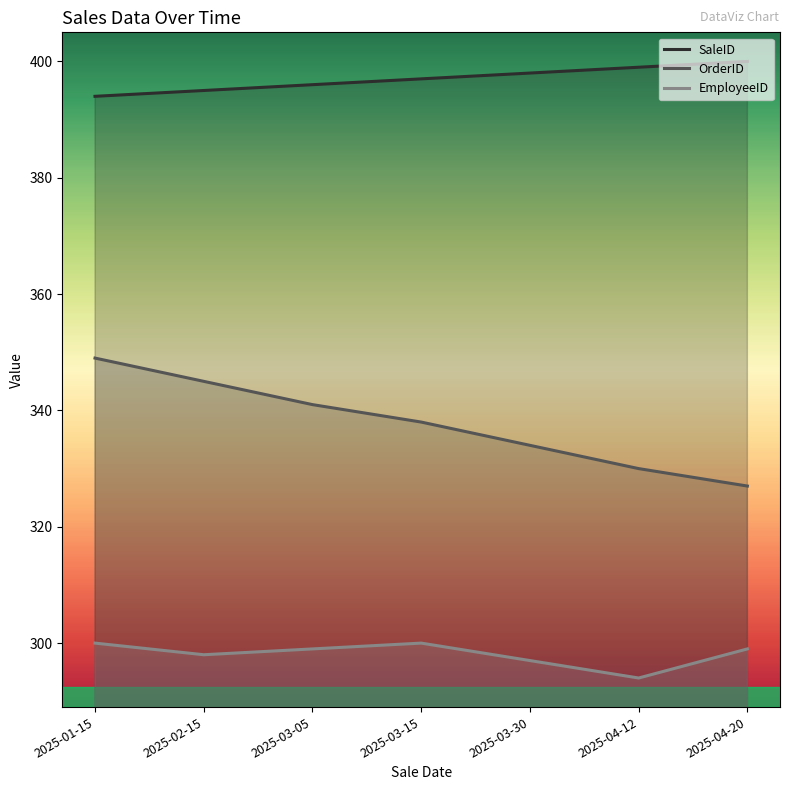

Does the chart have visible grid lines?

No